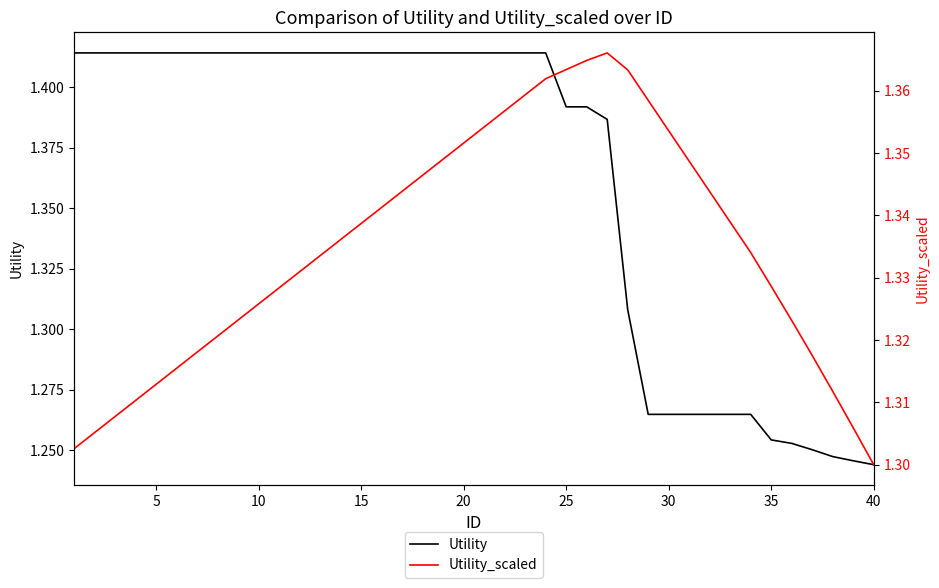

What is the difference between the maximum and minimum values in the Utility_scaled series?

0.1